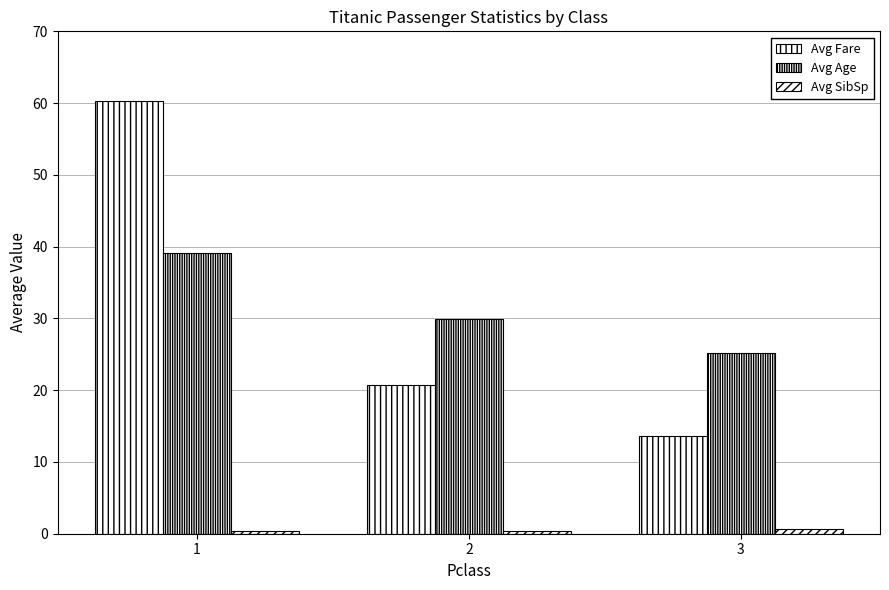

Reading right to left, list all the values displayed in this chart.

Avg Fare: 13.7	20.7	60.3
Avg Age: 25.1	29.9	39.1
Avg SibSp: 0.6	0.4	0.4